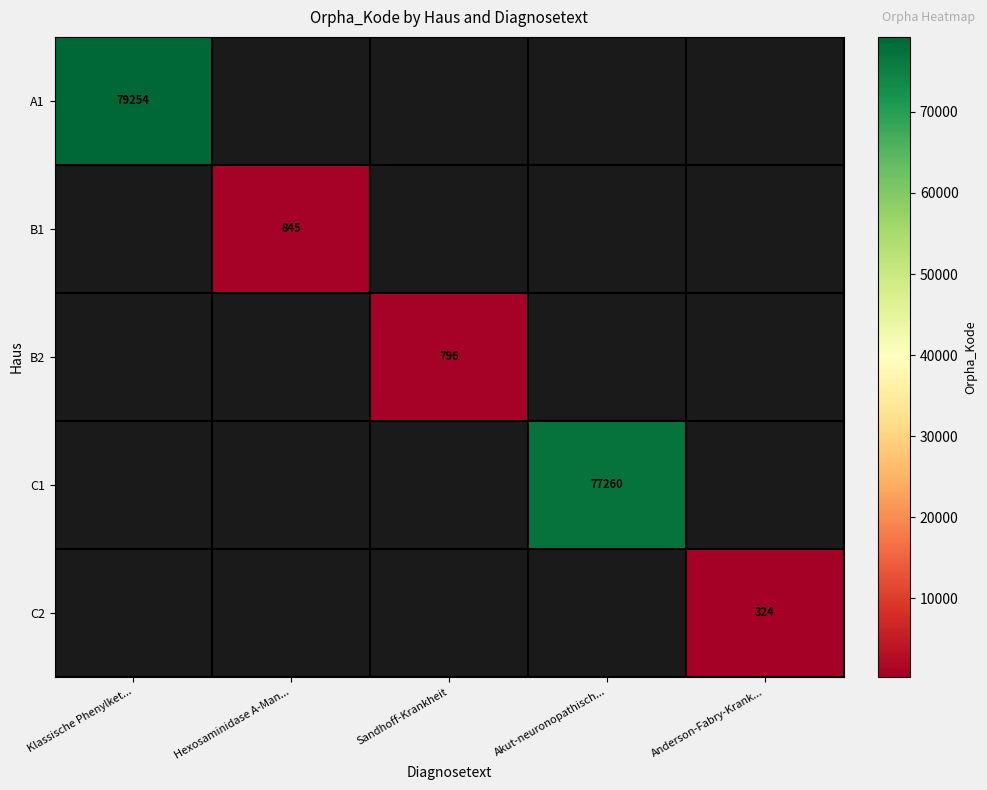

At which category does the chart reach its peak across all series?

Klassische Phenylket...